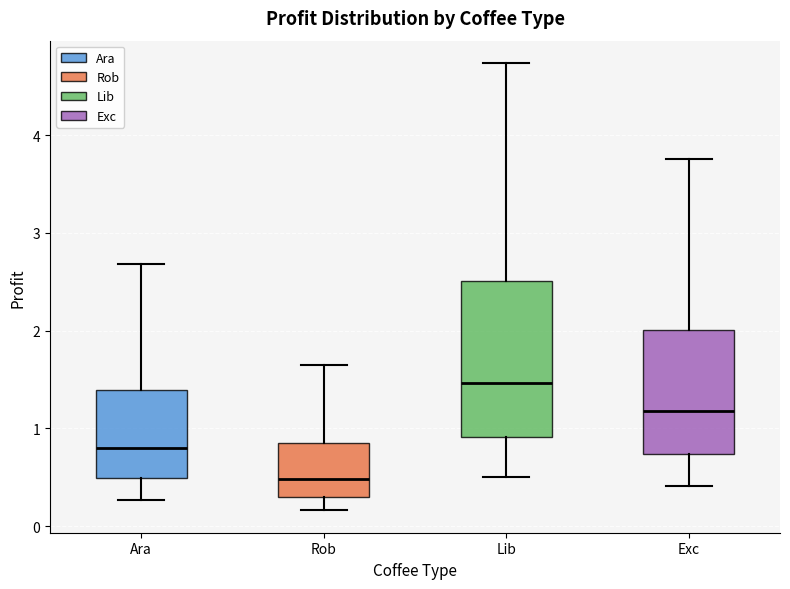

Reading left to right, read every box against the y-axis: the position of its median line, the range the box covers, and the ends of its whiskers. The values are not printed on the chart, so give them approximately, as read against the axis.

Ara: median 0.8, box 0.5 to 1.4, whiskers 0.3 to 2.7
Rob: median 0.5, box 0.3 to 0.8, whiskers 0.2 to 1.6
Lib: median 1.5, box 0.9 to 2.5, whiskers 0.5 to 4.7
Exc: median 1.2, box 0.7 to 2.0, whiskers 0.4 to 3.8